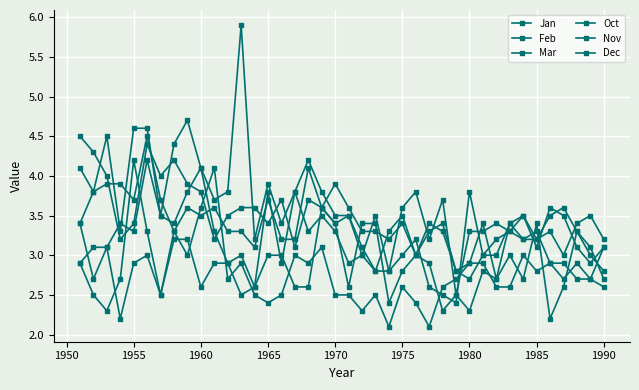

Which series ends up on top after the final intersection of Nov and Jan?

Jan